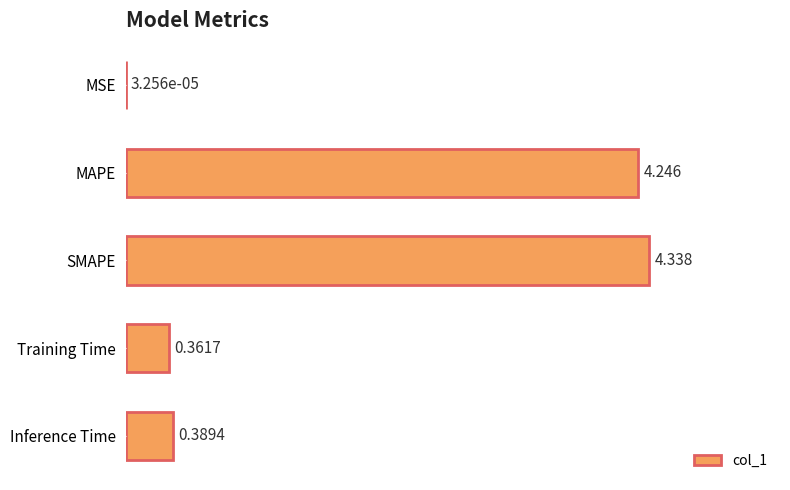

Which label corresponds to the largest value in the chart?

SMAPE